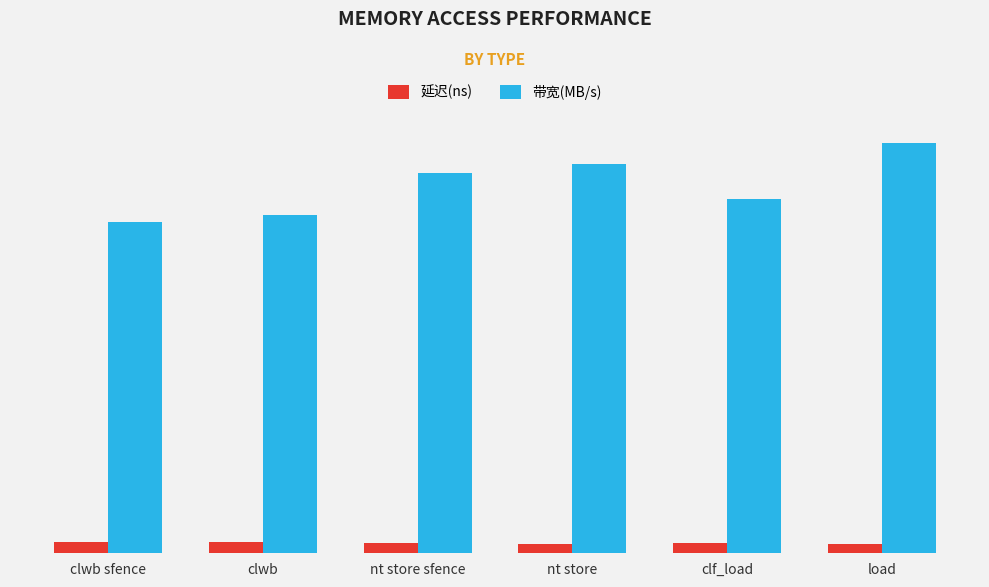

Which category has the highest value in the 延迟(ns) series?

clwb sfence